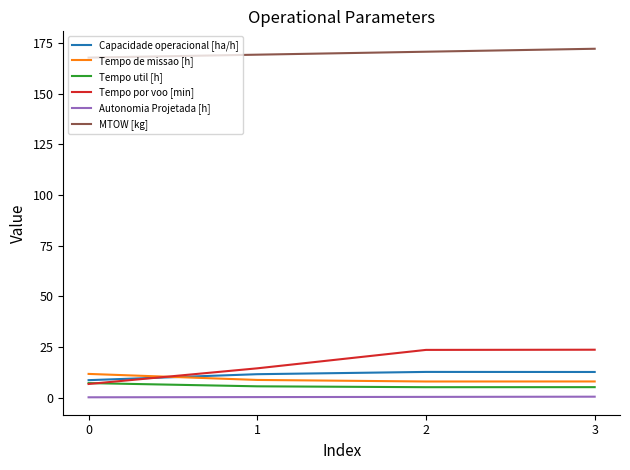

What value does the Capacidade operacional [ha/h] series have at 2?

12.6